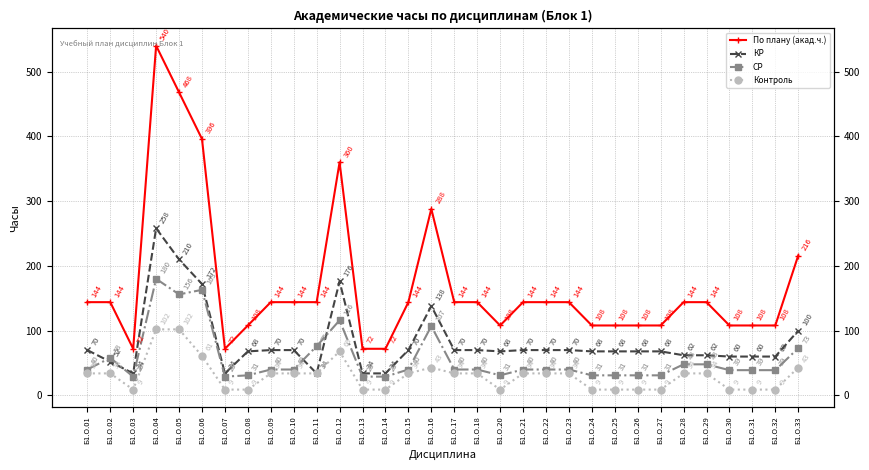

Which series changed the most between Б1.О.24 and Б1.О.29?

По плану (акад.ч.)